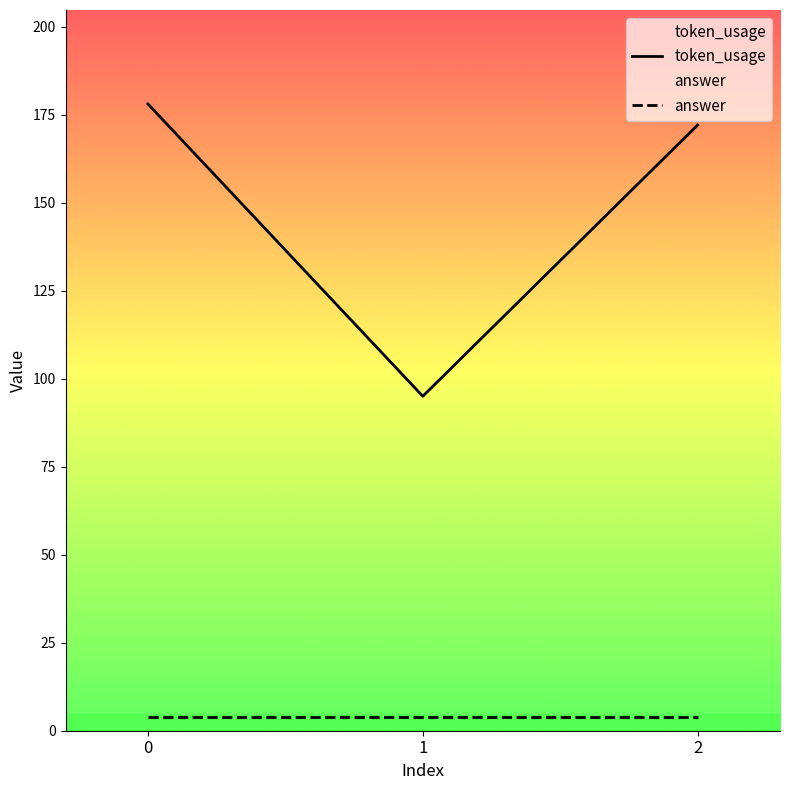

Is it true that token_usage equals 172 at 2?

True